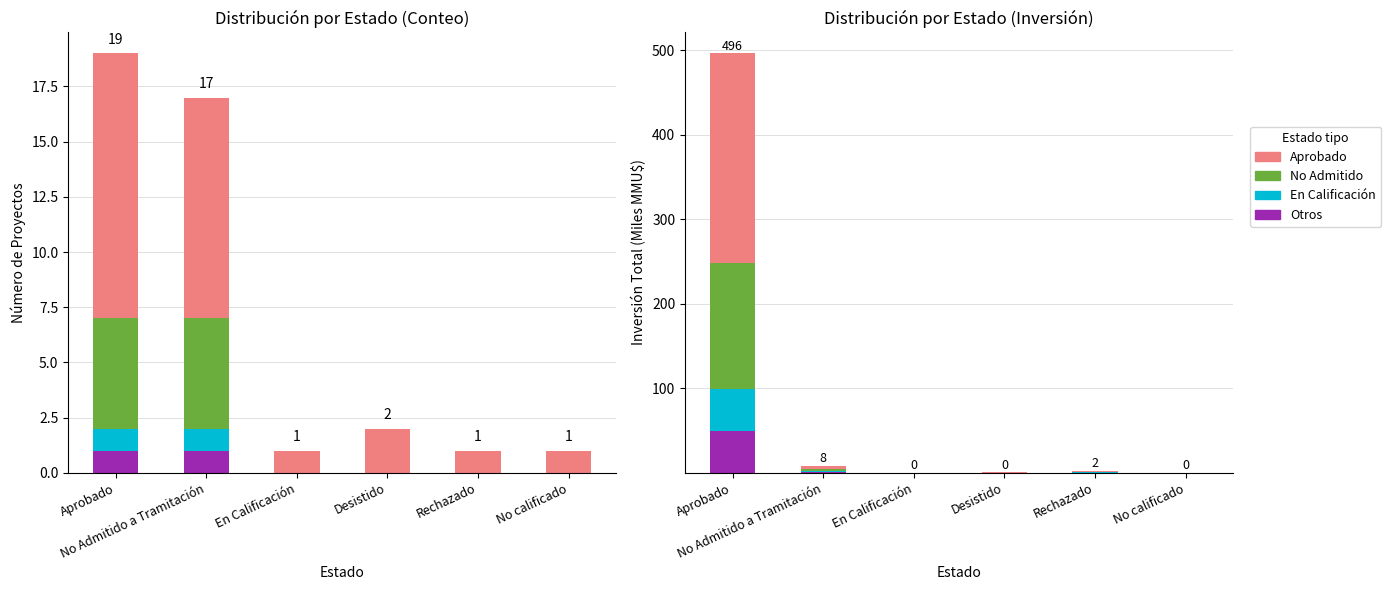

What are all the series names shown in the legend?

Otros, En Calificación, No Admitido, Aprobado